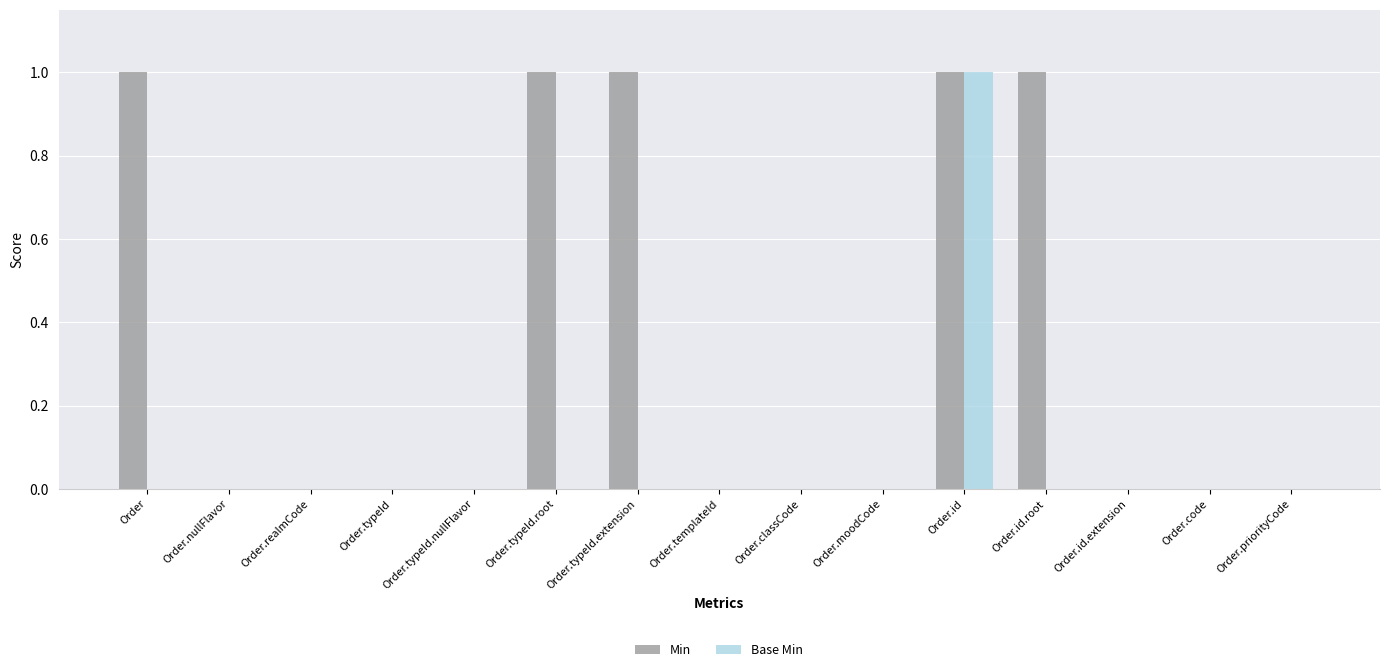

The Min series shows 2 at Order.typeId.root. True or false?

False